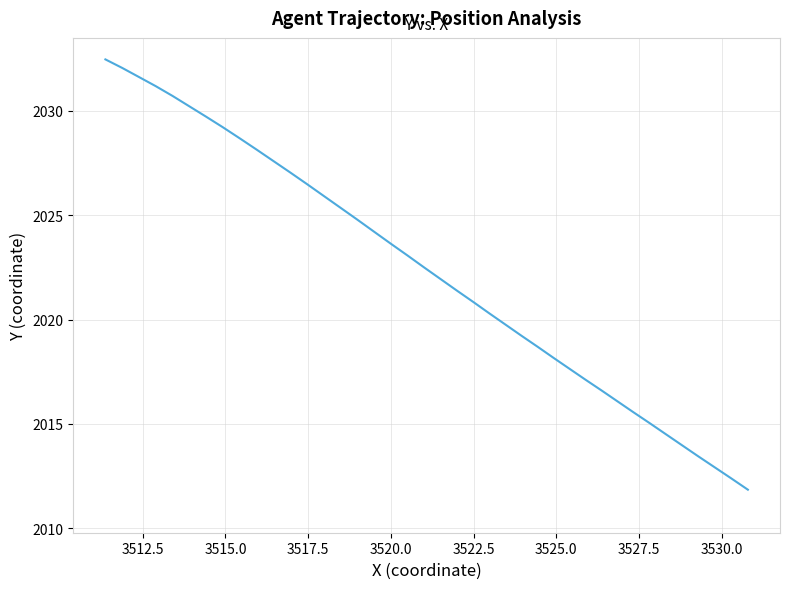

What is the value of the 40th point from the left?

2032.5